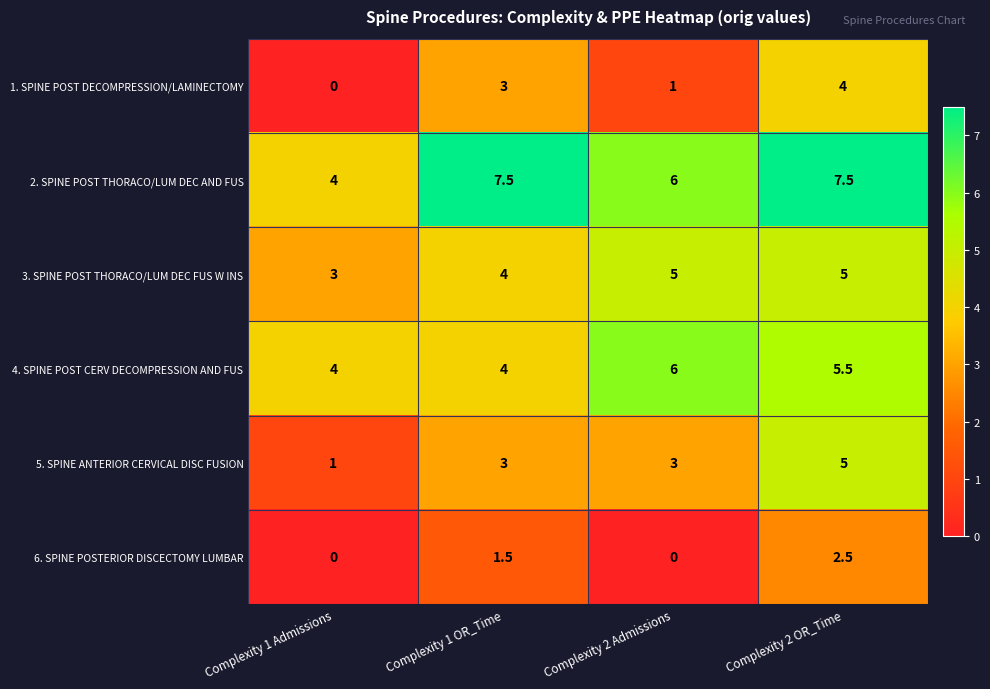

At which label does 2. SPINE POST THORACO/LUM DEC AND FUS first exceed 7?

Complexity 1 OR_Time